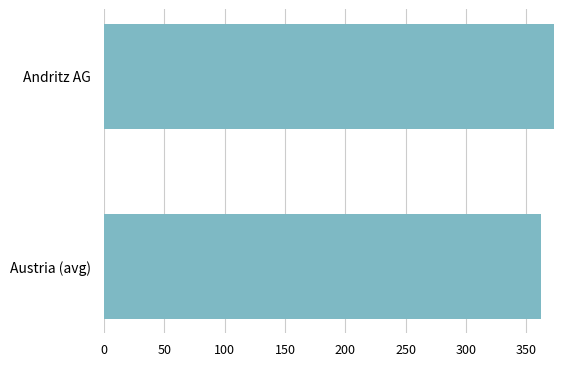

At which label is the value closest to 367?

Austria (avg)